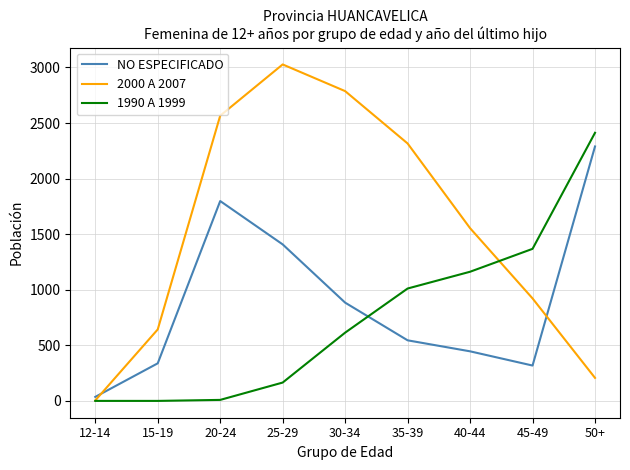

What is the sum of all 1990 A 1999 values?

6741